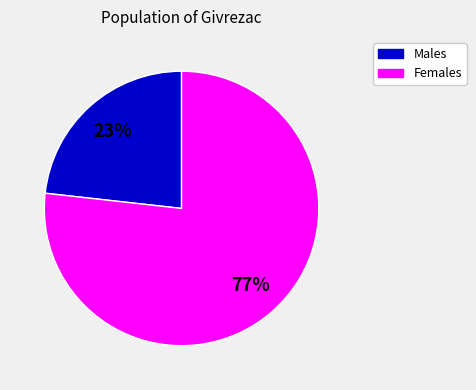

How many slices are in this pie chart?

2